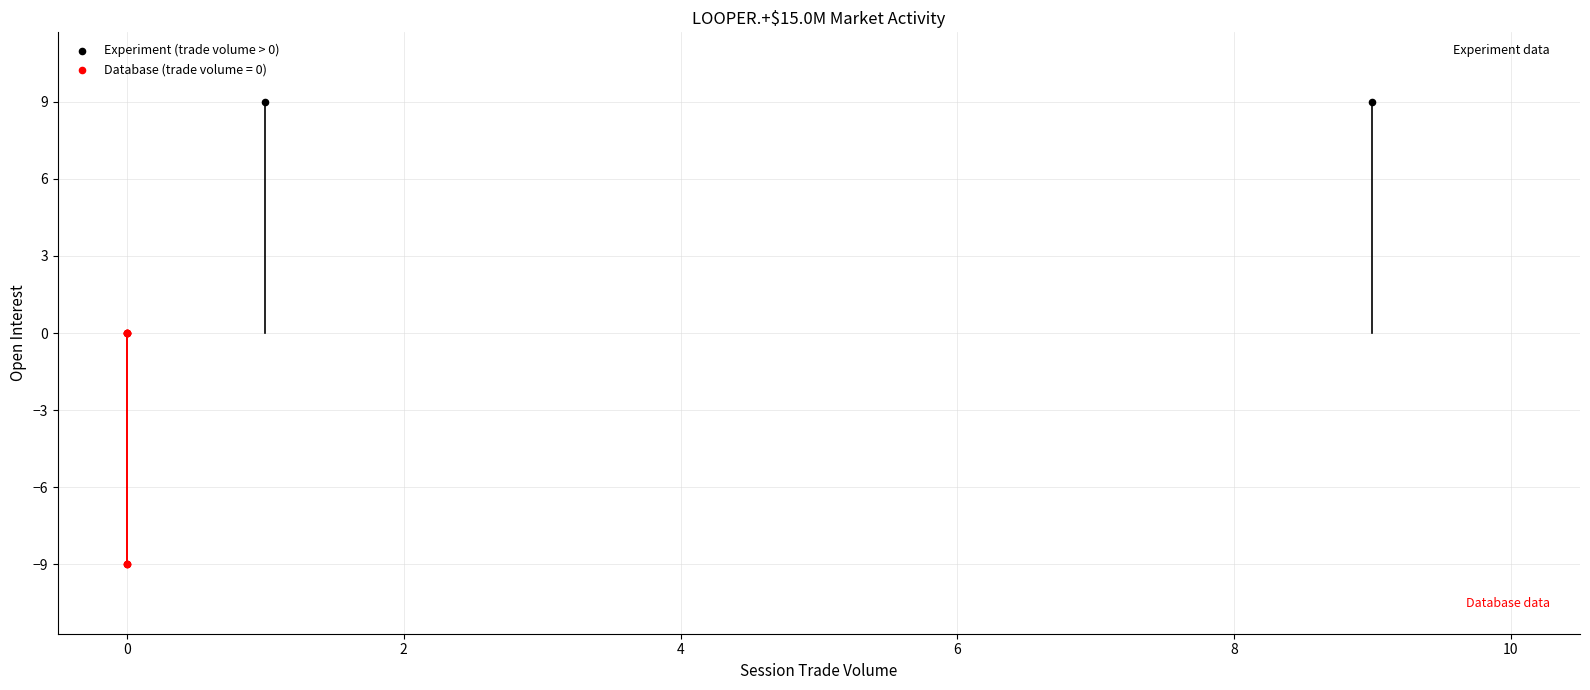

What are all the series names shown in the legend?

Experiment (trade volume > 0), Database (trade volume = 0)